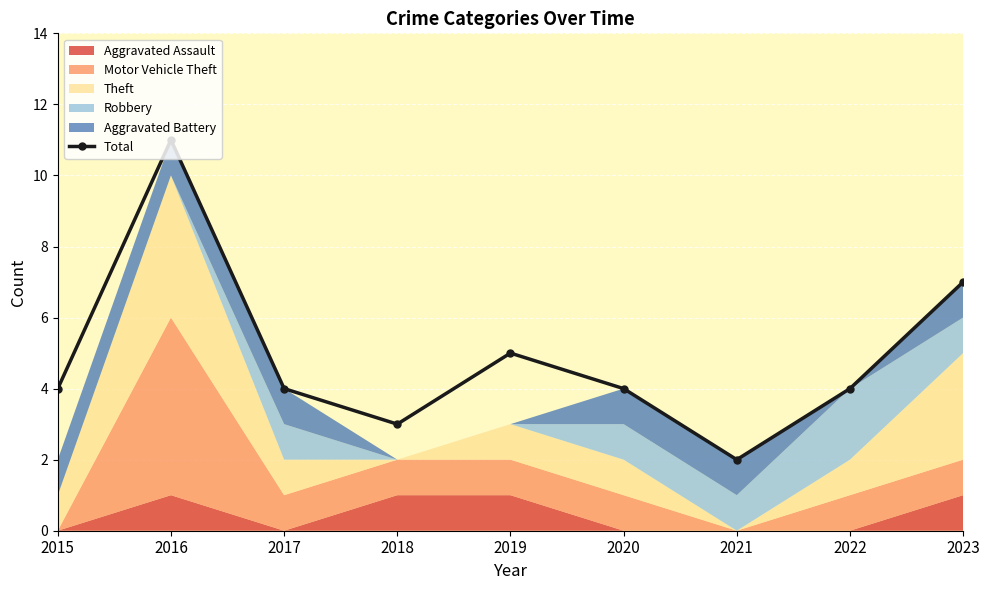

At which category does Total reach its first local valley?

2018